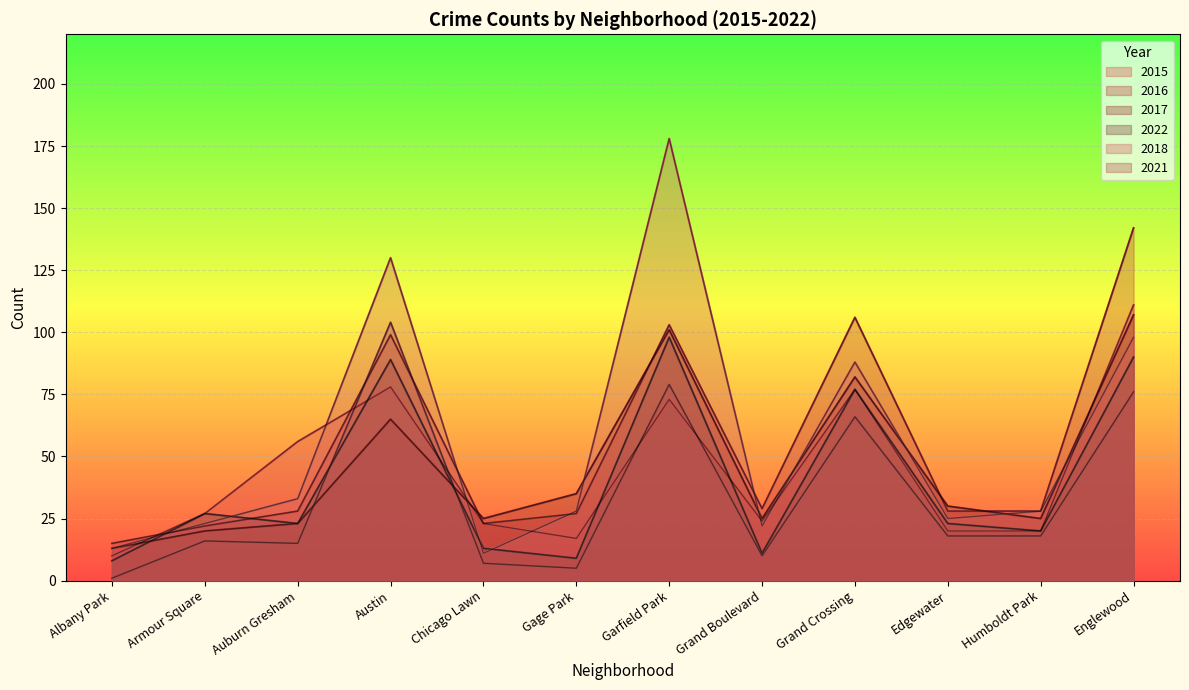

How many times do 2021 and 2016 cross each other?

2